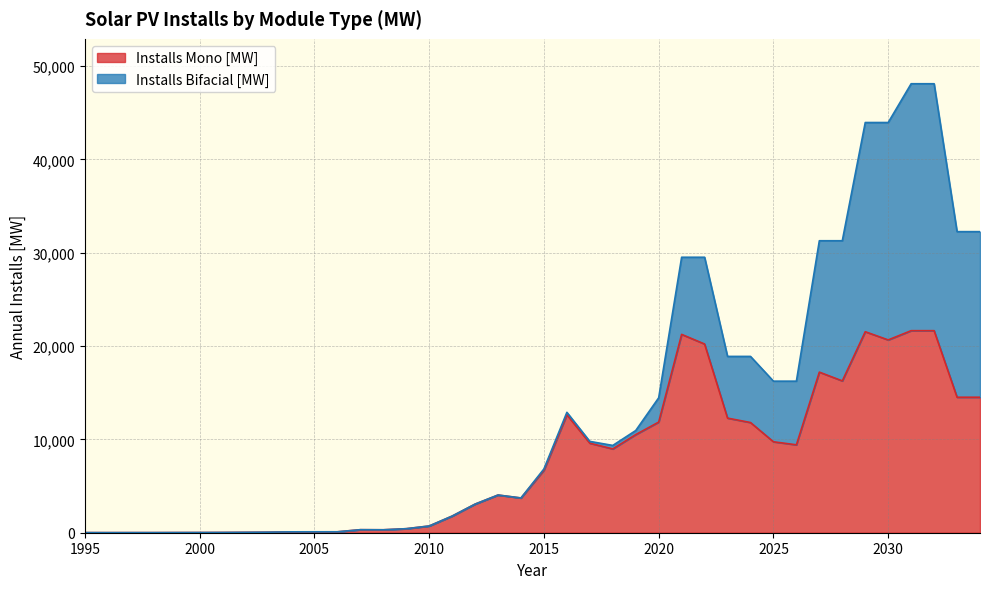

Which category has the lowest value across all series?

1996